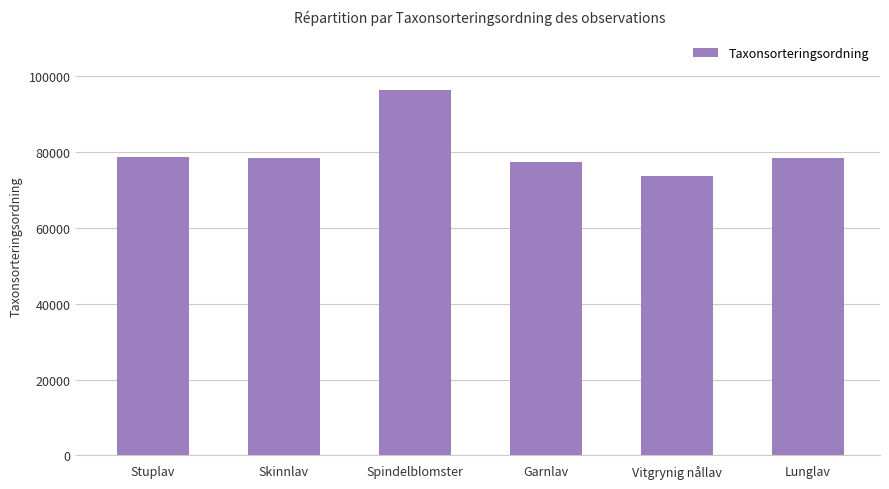

What is the smallest value displayed?

73693